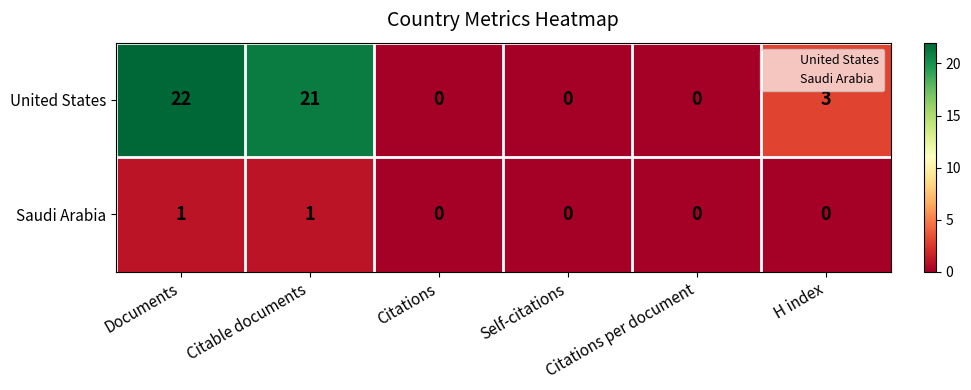

The value of Saudi Arabia at Citations per document is 0. True or false?

True